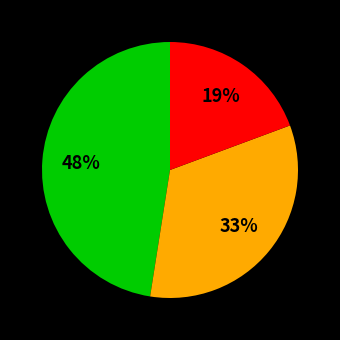

To the nearest percent, what is the average slice percentage?

33%